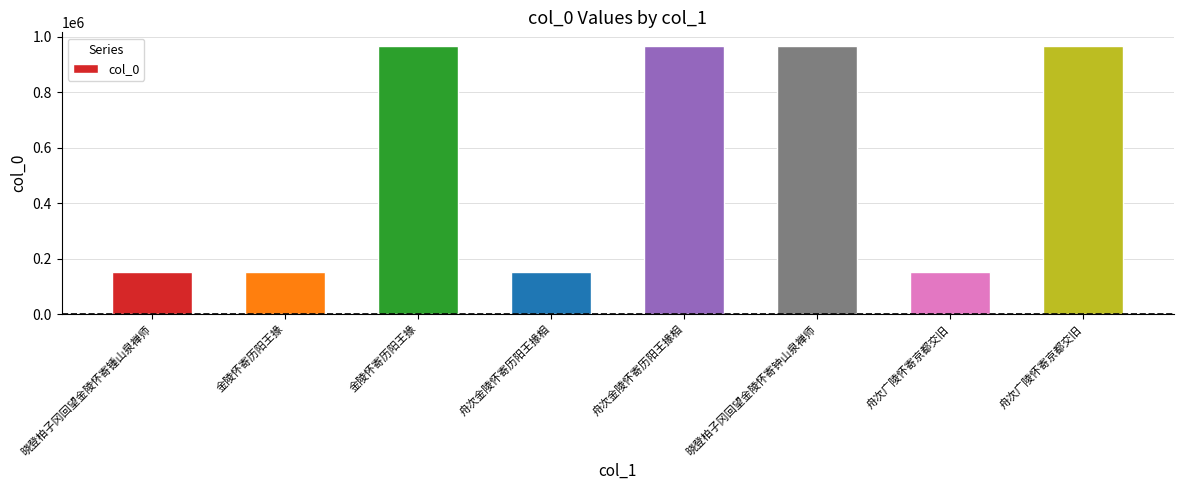

What is the smallest value displayed?

152893